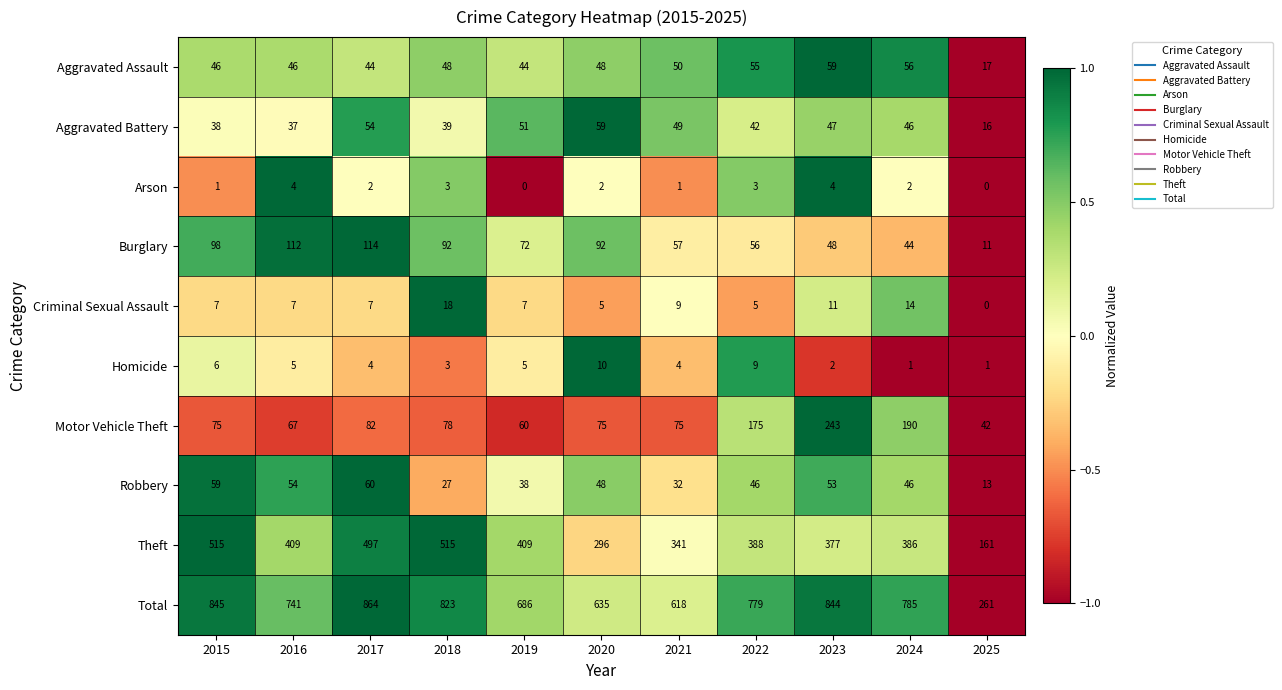

What is the minimum value shown in the chart?

0